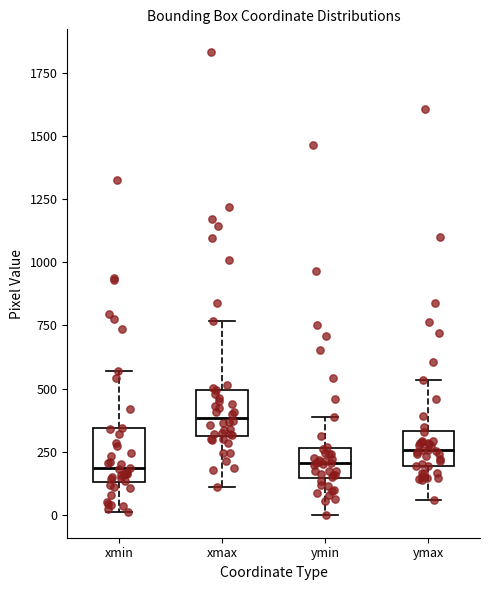

Where does the lower whisker of the box for xmin end on the y-axis? The values are not printed on the chart, so give them approximately, as read against the axis.

0